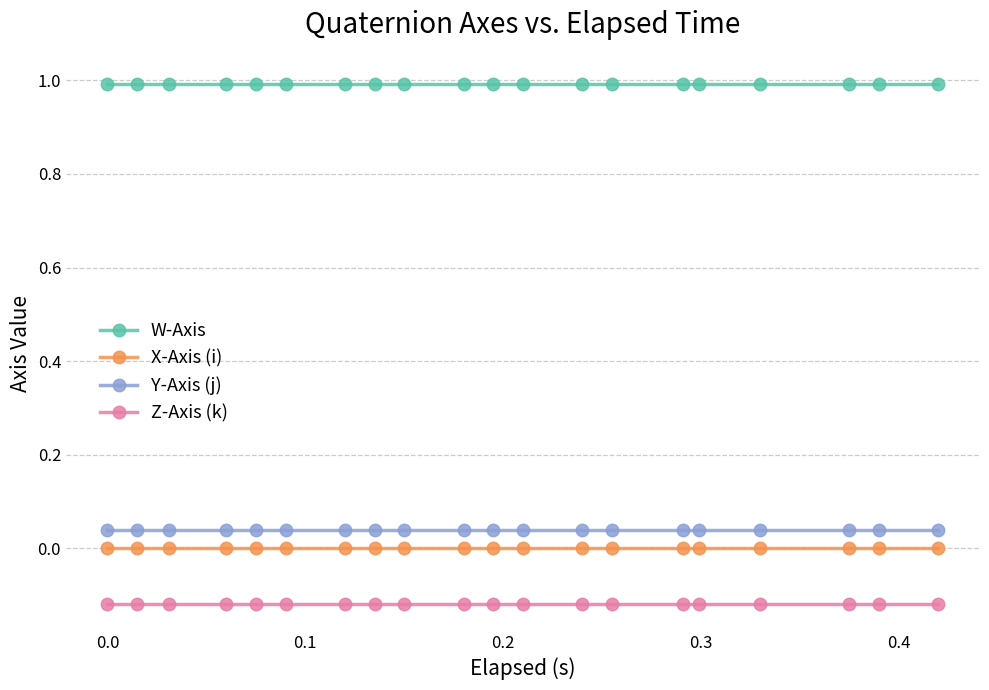

Which series has the largest total across all categories?

W-Axis